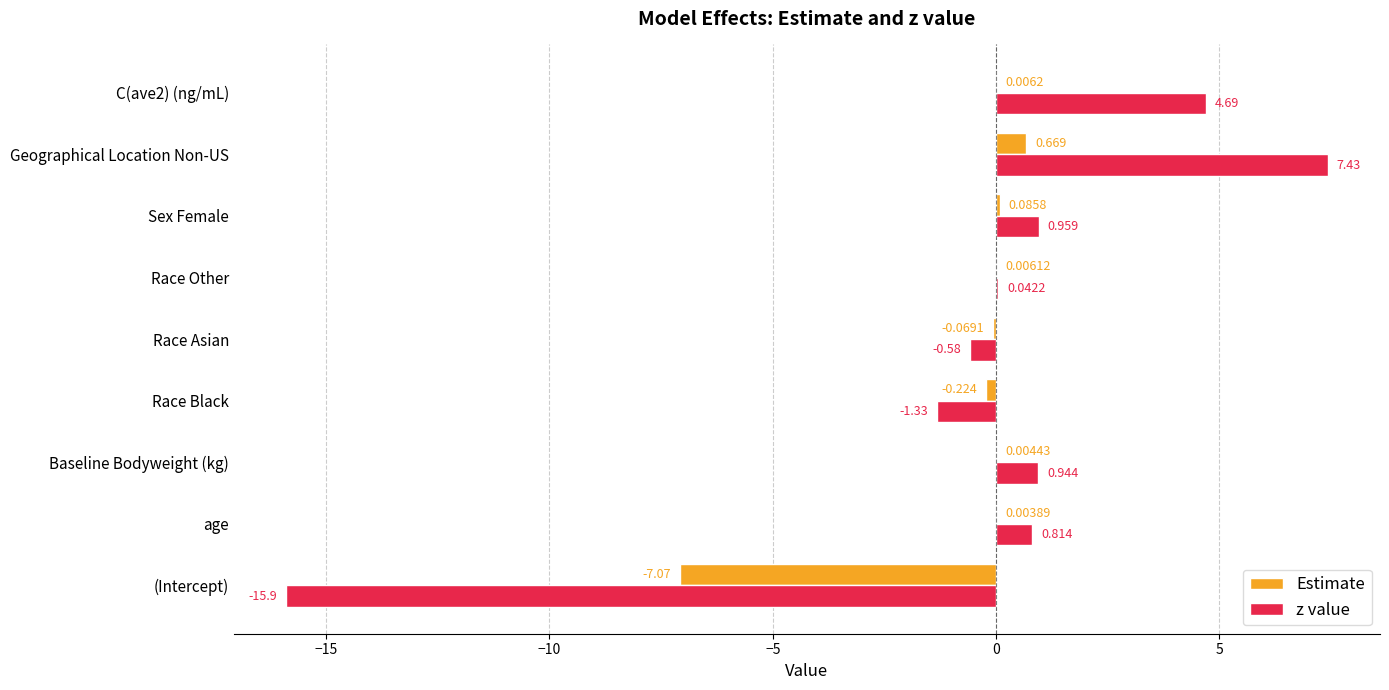

At which label is Estimate closest to -3?

Race Black